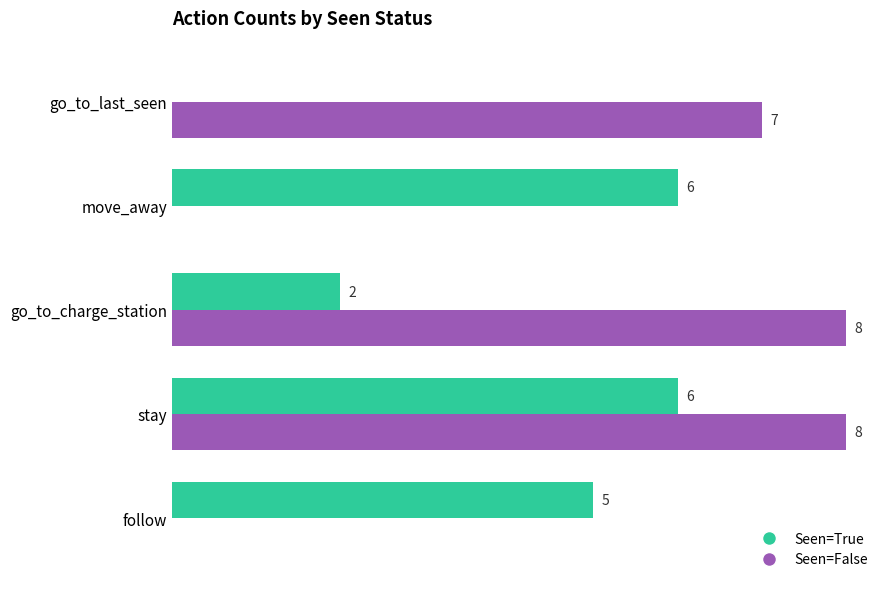

At which category is the sum across all series the highest?

stay